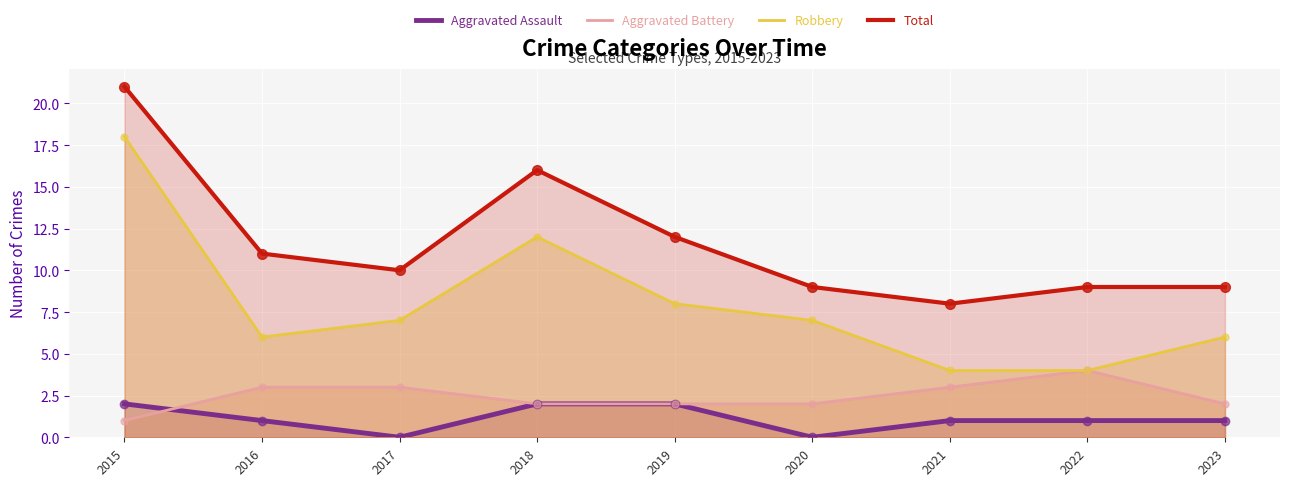

At which category is the sum across all series the highest?

2015